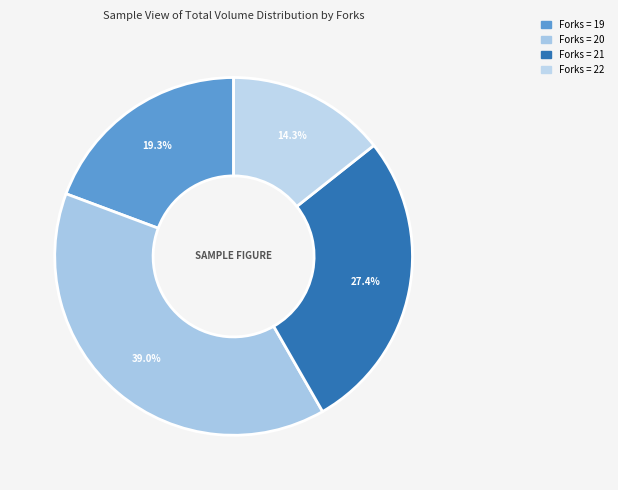

Count the number of slices in the pie.

4